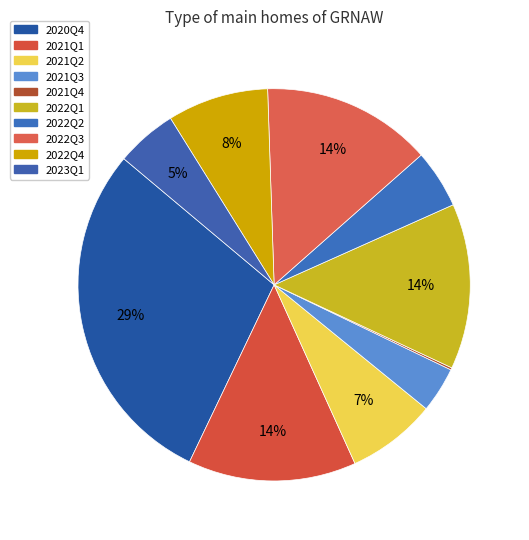

The 2022Q1 slice represents 14% of the pie. True or false?

True